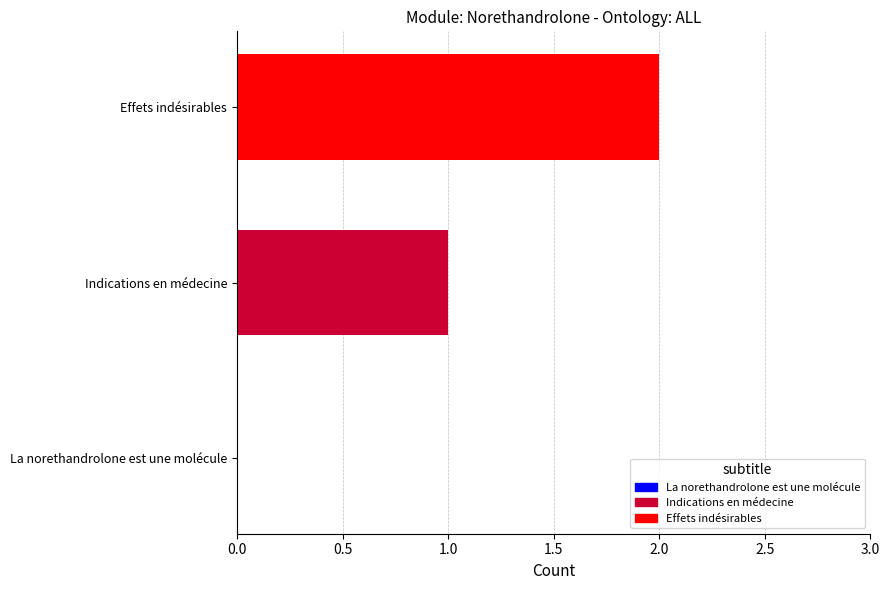

Which has a higher value, Effets indésirables or Indications en médecine?

Effets indésirables